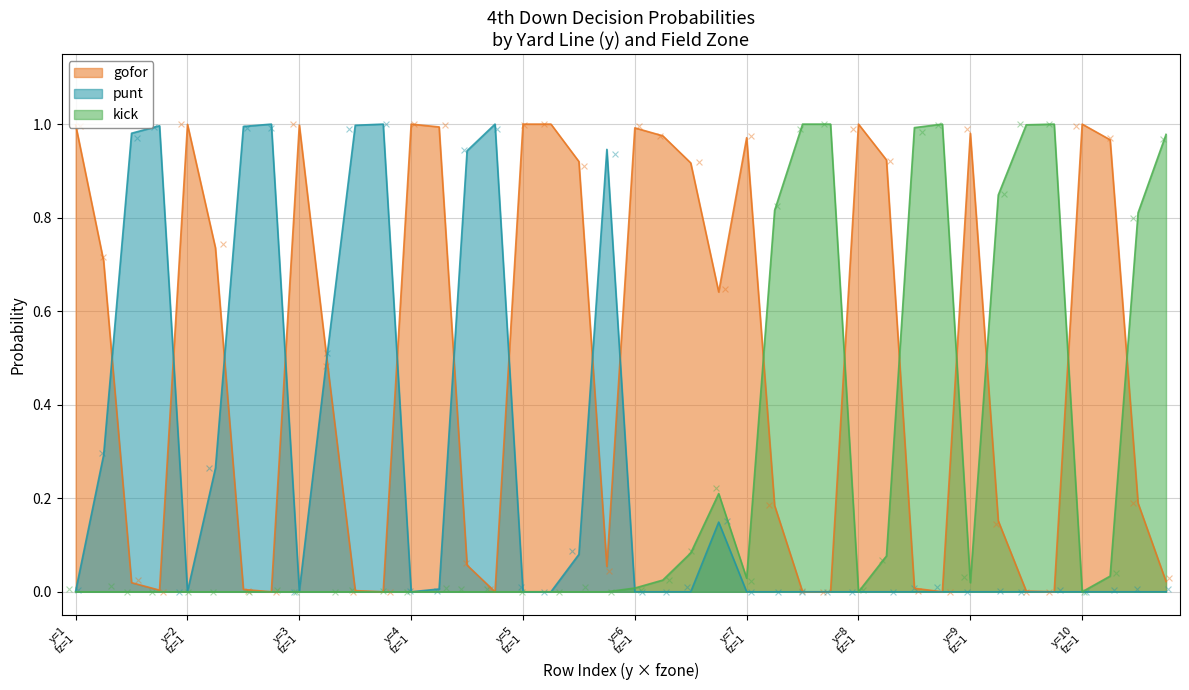

Is the value of kick at 9 greater than the value of punt at 8?

Yes